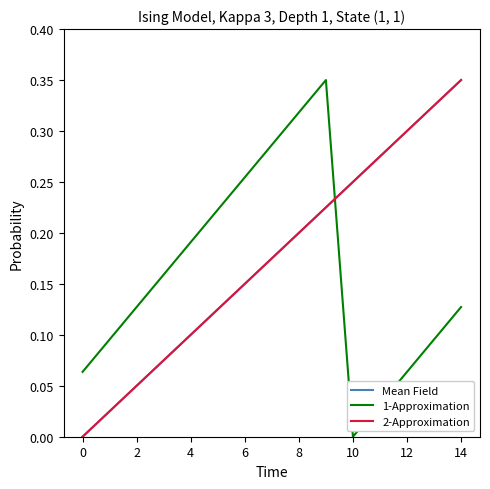

Is this an area chart (filled region under the line)?

No